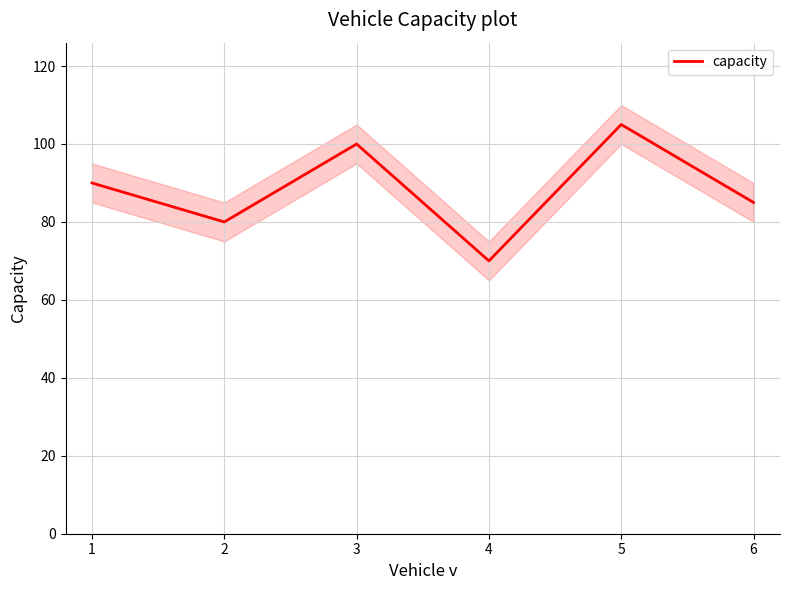

Rank the categories by capacity value from lowest to highest.

4, 2, 6, 1, 3, 5